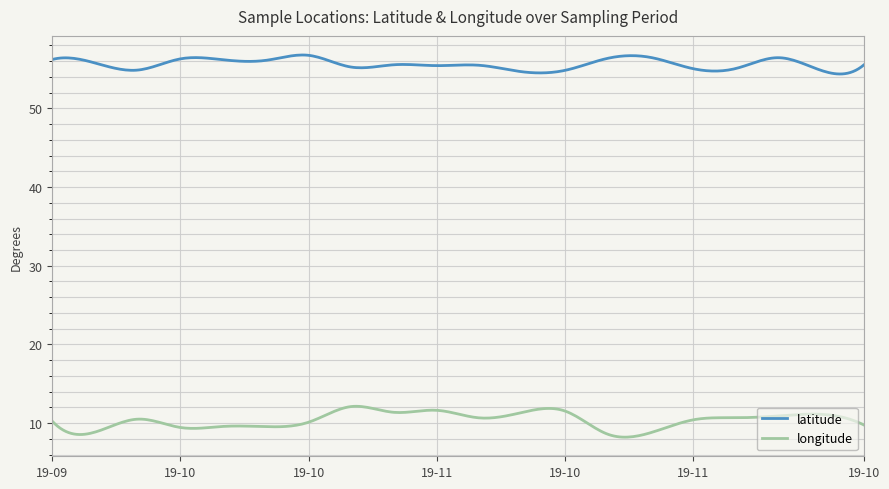

True or false: longitude and latitude cross at least once.

False